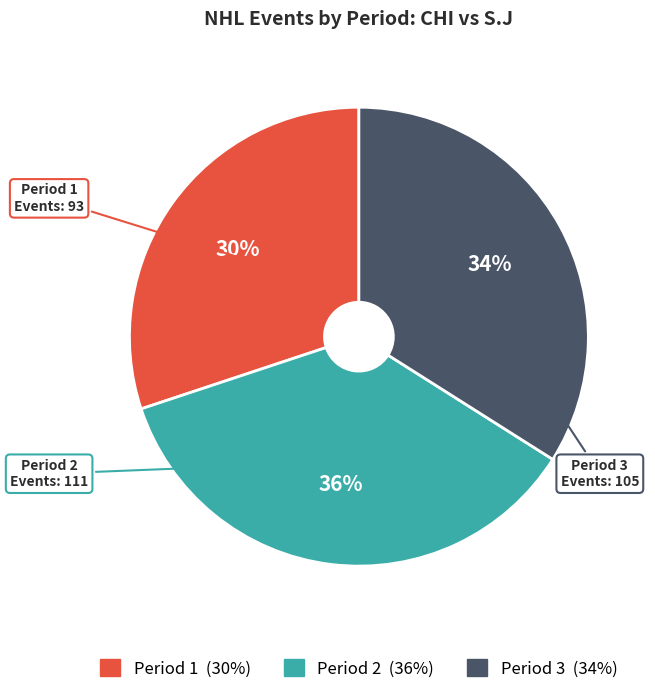

Which category has the biggest portion of the pie?

Period 2